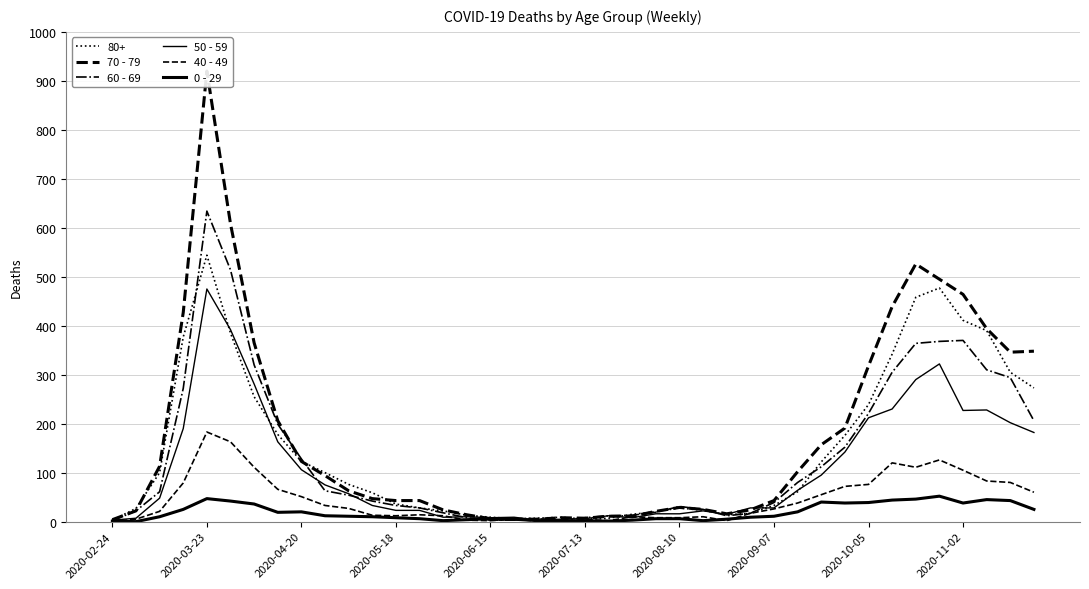

What position from the right is 2020-11-02?

4